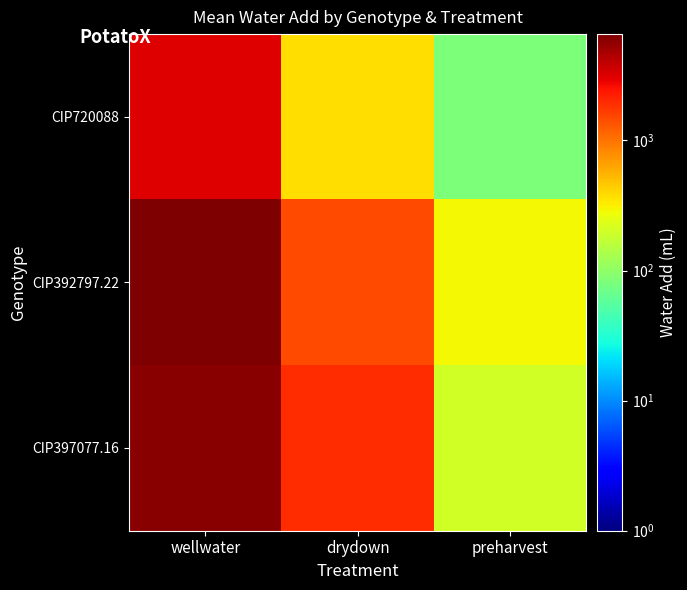

What is the minimum value shown in the chart?

82.5